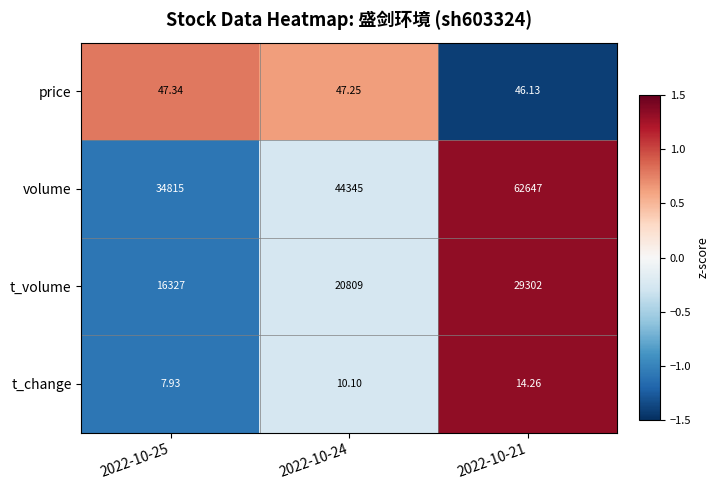

Is the value of volume at 2022-10-21 greater than the value of t_change at 2022-10-21?

Yes